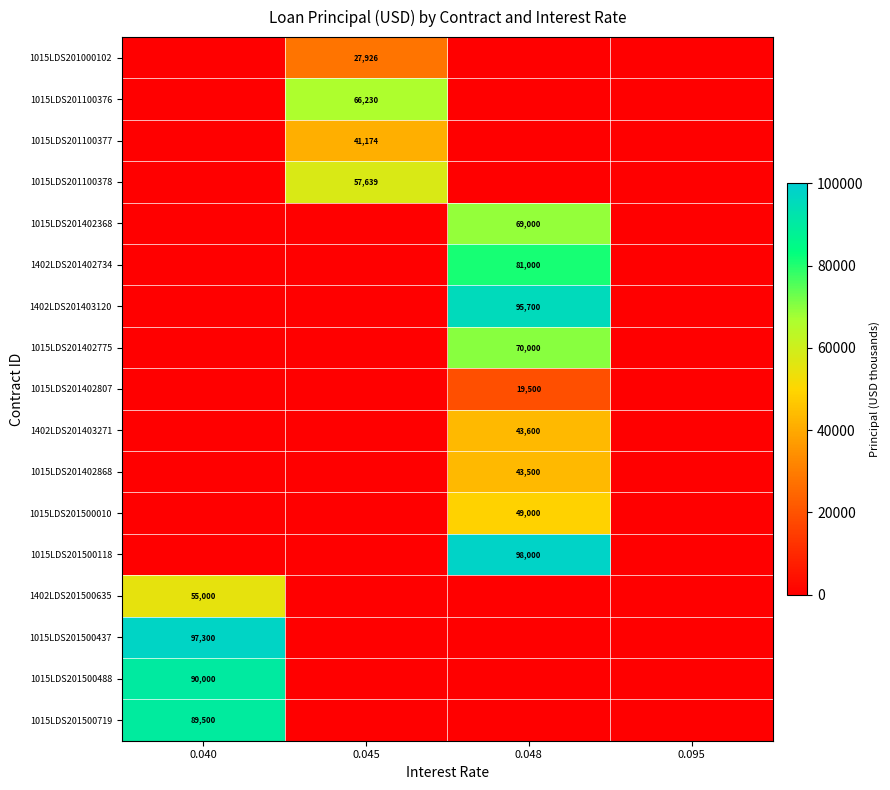

The value of 1015LDS201402368 at 0.048 is 69000. True or false?

True